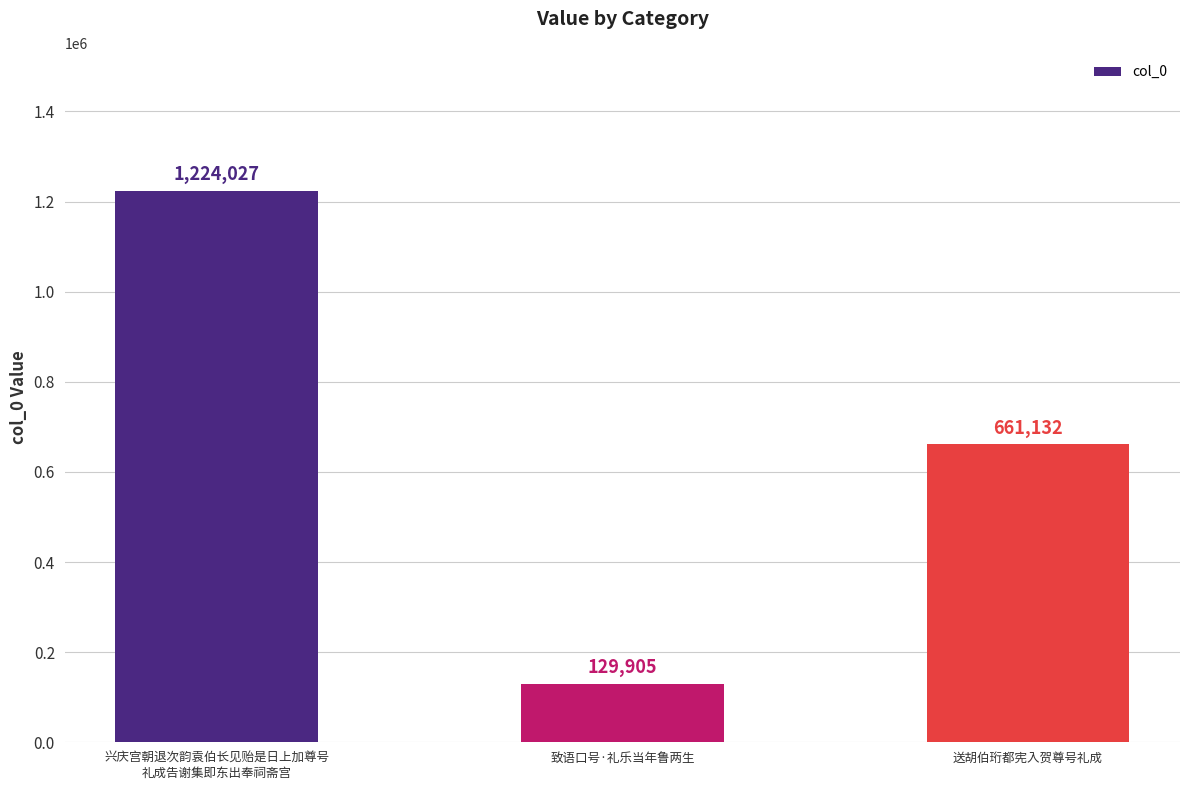

Reading left to right, extract all data points from this chart.

兴庆宫朝退次韵袁伯长见贻是日上加尊号
礼成告谢集即东出奉祠斋宫=1224027	致语口号·礼乐当年鲁两生=129905	送胡伯珩都宪入贺尊号礼成=661132